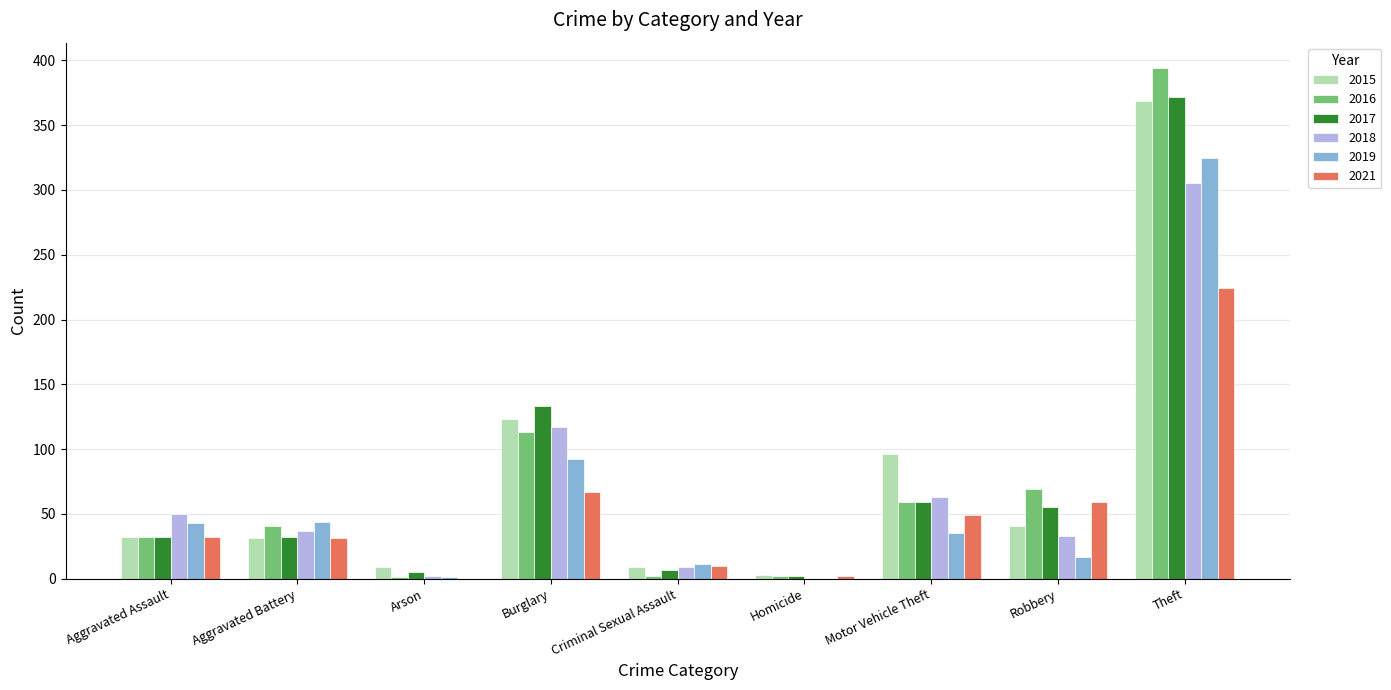

At which category is the sum across all series the highest?

Theft